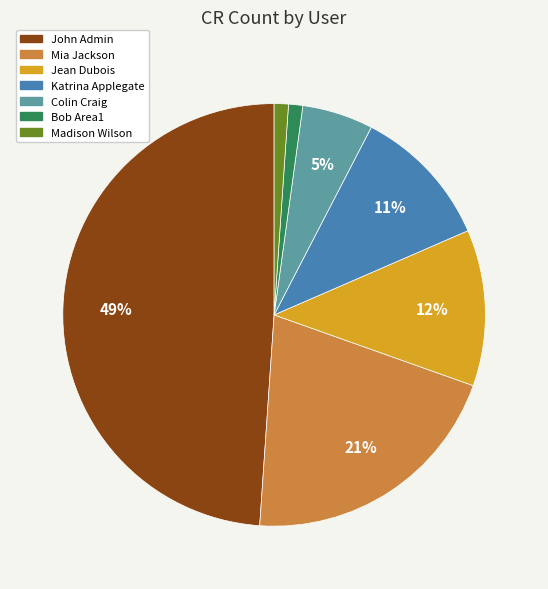

Is the sum of Jean Dubois and Katrina Applegate greater than half?

No